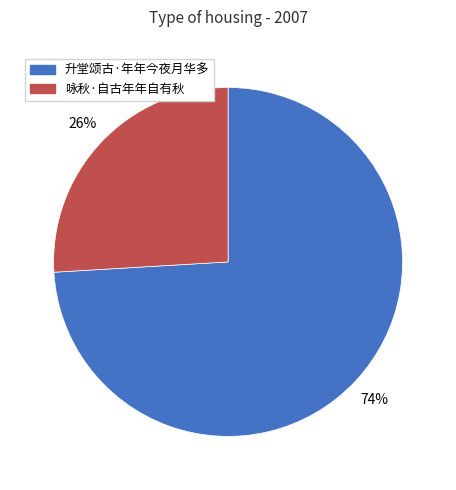

What is the largest slice in the pie chart?

升堂颂古·年年今夜月华多